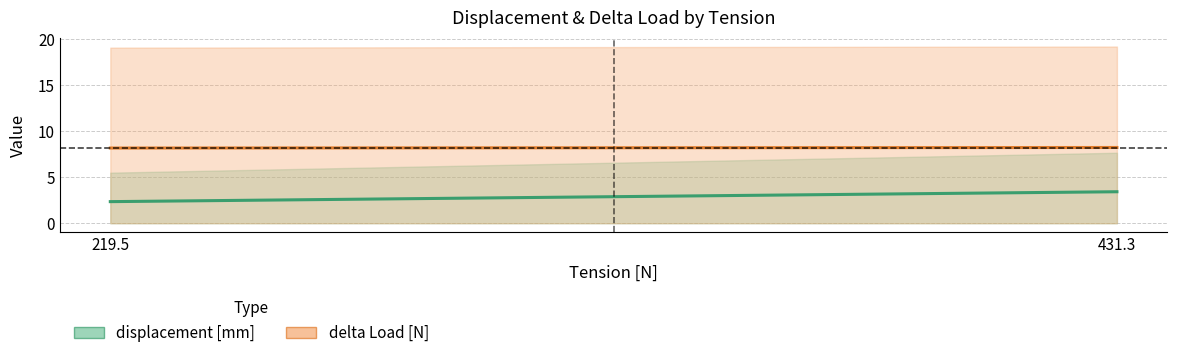

Count the delta Load [N] values in the range 8 to 9.

2